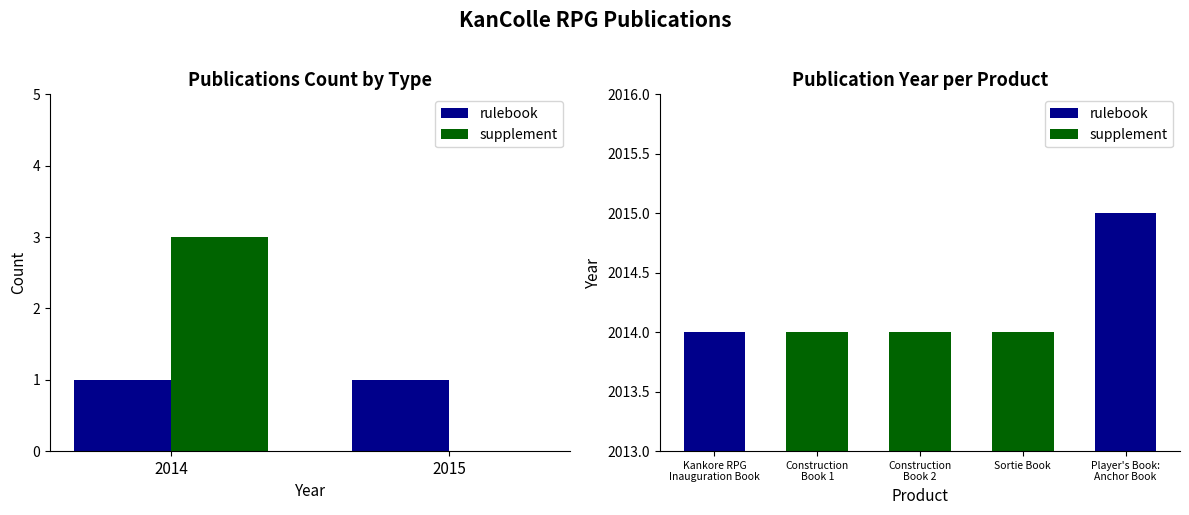

Which series has the largest total across all categories?

supplement